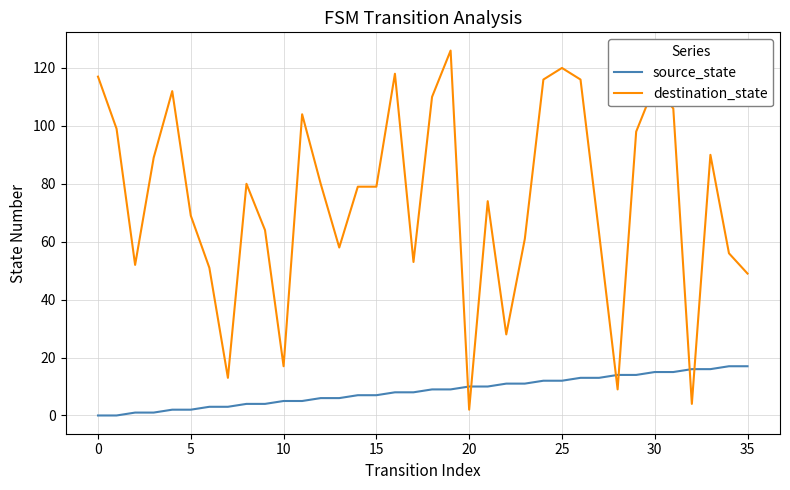

Rank the series by their average value, from highest to lowest.

destination_state, source_state